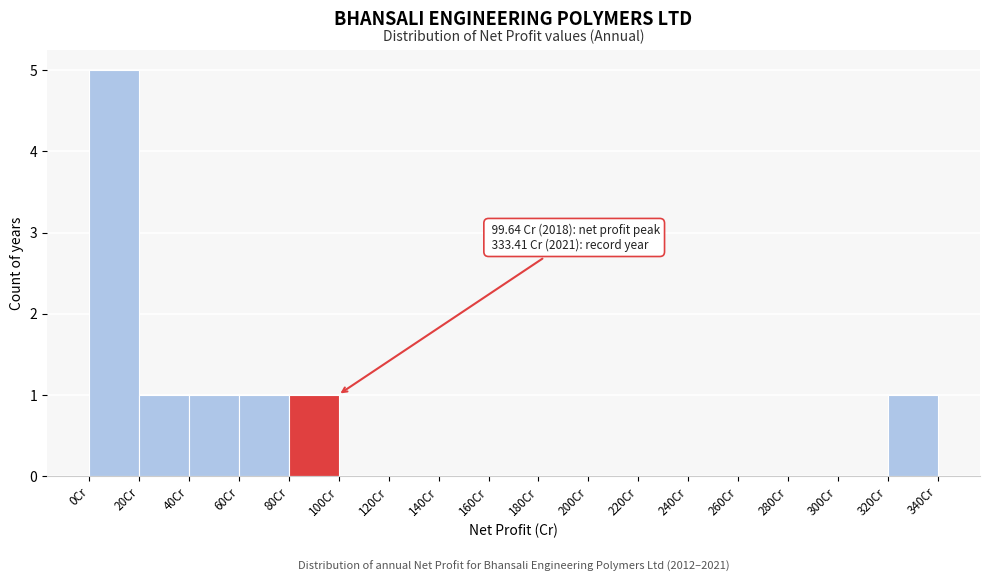

Over which range of the x-axis is the bar tallest?

0 to 20